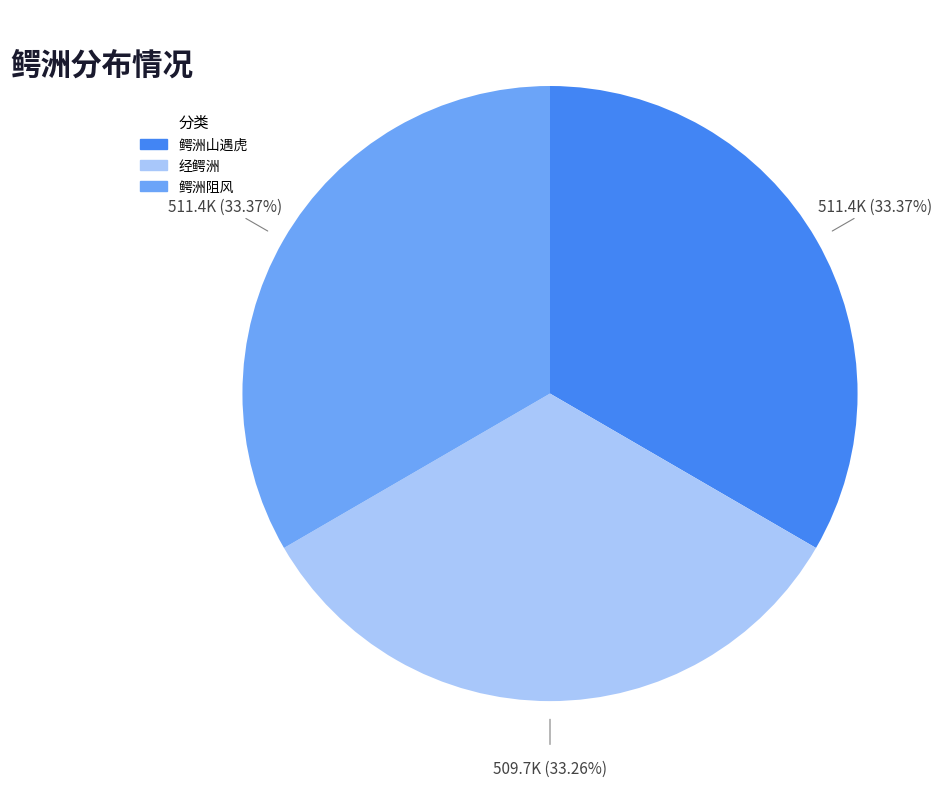

To the nearest percent, what is the combined percentage of 鳄洲山遇虎 and 经鳄洲?

67%